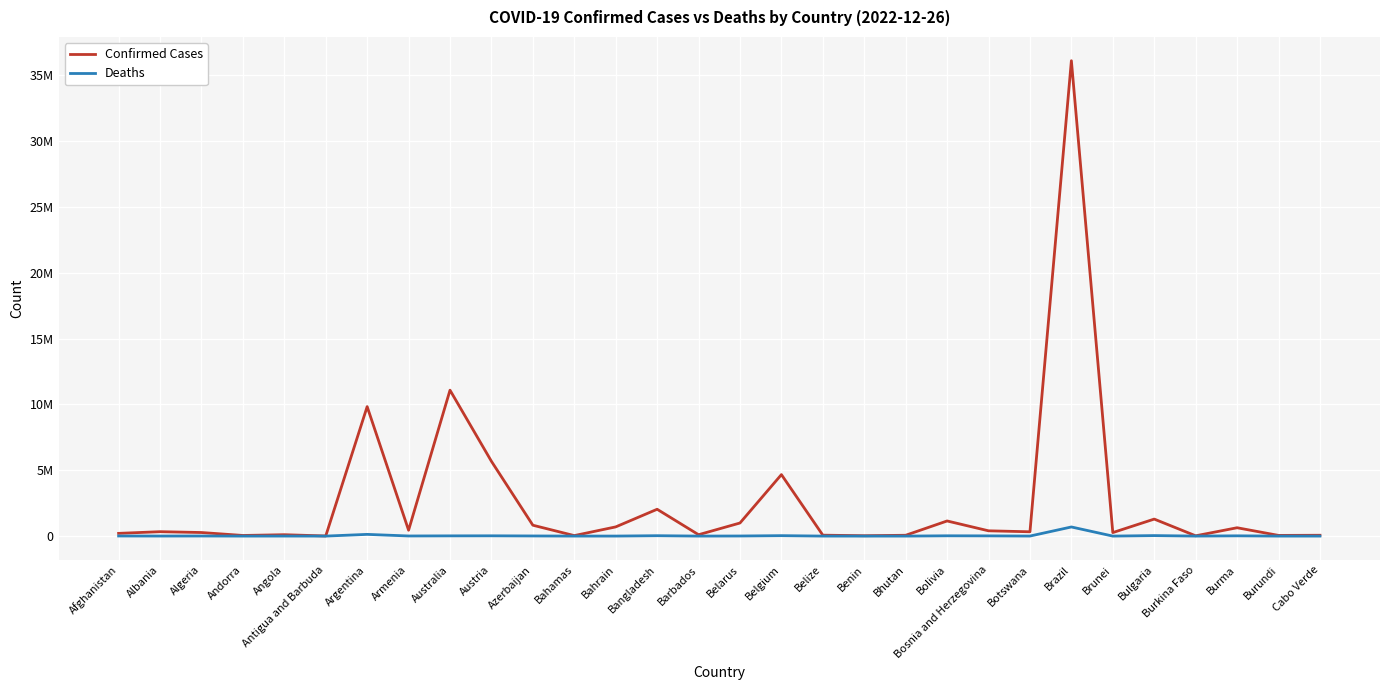

Which has a higher value, Bosnia and Herzegovina or Burundi?

Bosnia and Herzegovina